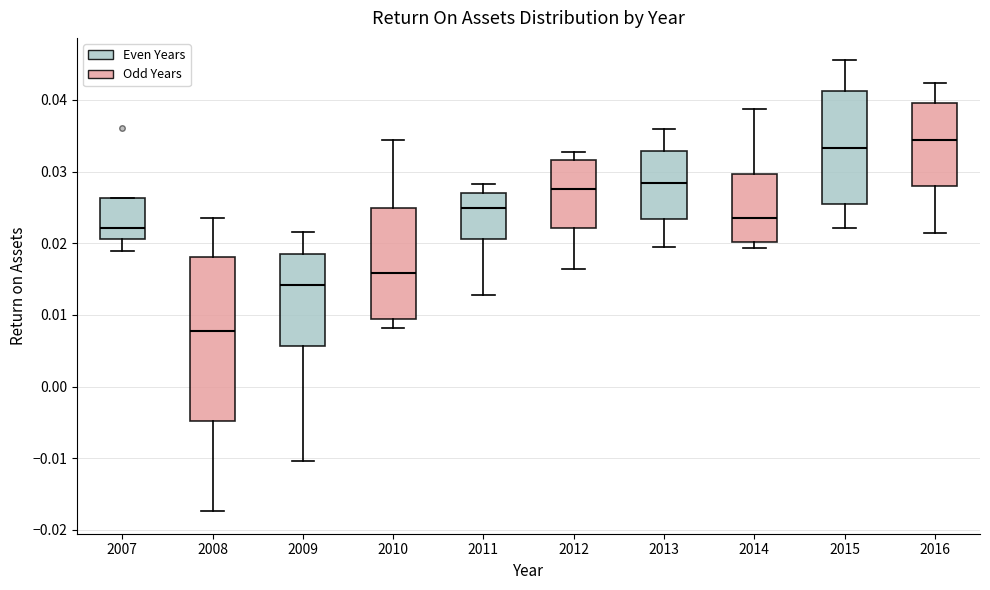

Reading left to right, read every box against the y-axis: the position of its median line, the range the box covers, and the ends of its whiskers. The values are not printed on the chart, so give them approximately, as read against the axis.

2007: median 0.022, box 0.021 to 0.026, whiskers 0.019 to 0.026
2008: median 0.008, box -0.005 to 0.018, whiskers -0.017 to 0.024
2009: median 0.014, box 0.006 to 0.019, whiskers -0.010 to 0.022
2010: median 0.016, box 0.009 to 0.025, whiskers 0.008 to 0.034
2011: median 0.025, box 0.021 to 0.027, whiskers 0.013 to 0.028
2012: median 0.028, box 0.022 to 0.032, whiskers 0.016 to 0.033
2013: median 0.028, box 0.023 to 0.033, whiskers 0.019 to 0.036
2014: median 0.024, box 0.020 to 0.030, whiskers 0.019 to 0.039
2015: median 0.033, box 0.026 to 0.041, whiskers 0.022 to 0.046
2016: median 0.034, box 0.028 to 0.040, whiskers 0.021 to 0.042